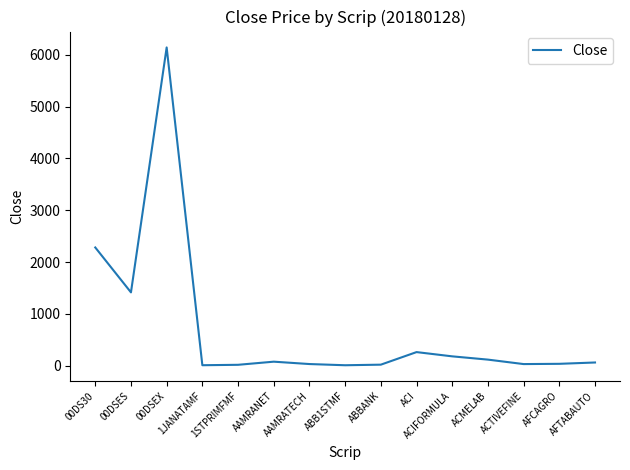

What is the change in value from 00DSES to 00DSEX?

+4731.2